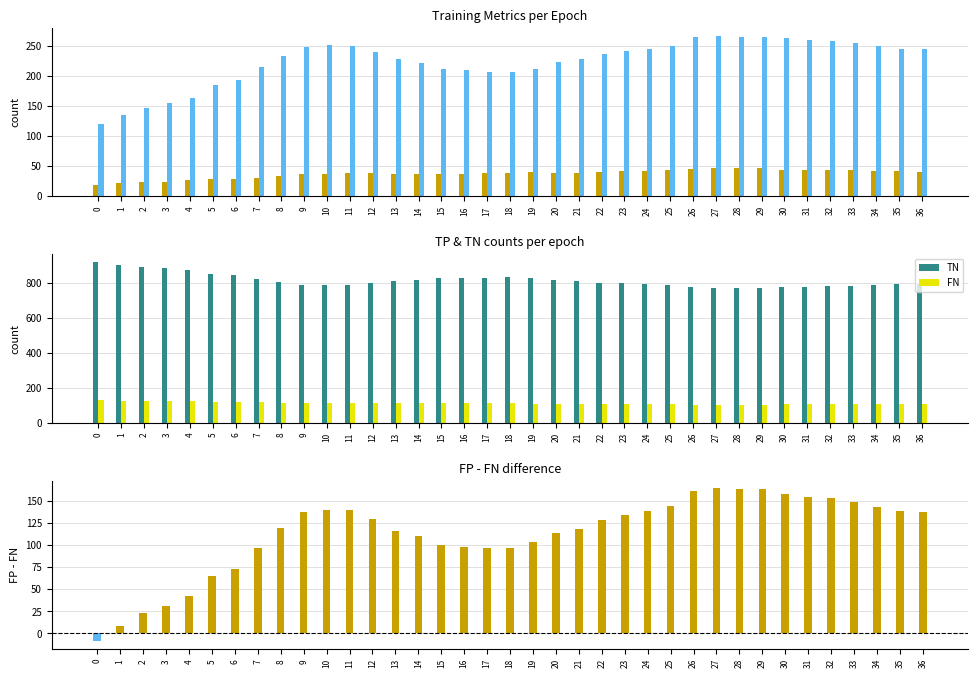

Where does the FP - FN series first go above 128?

9